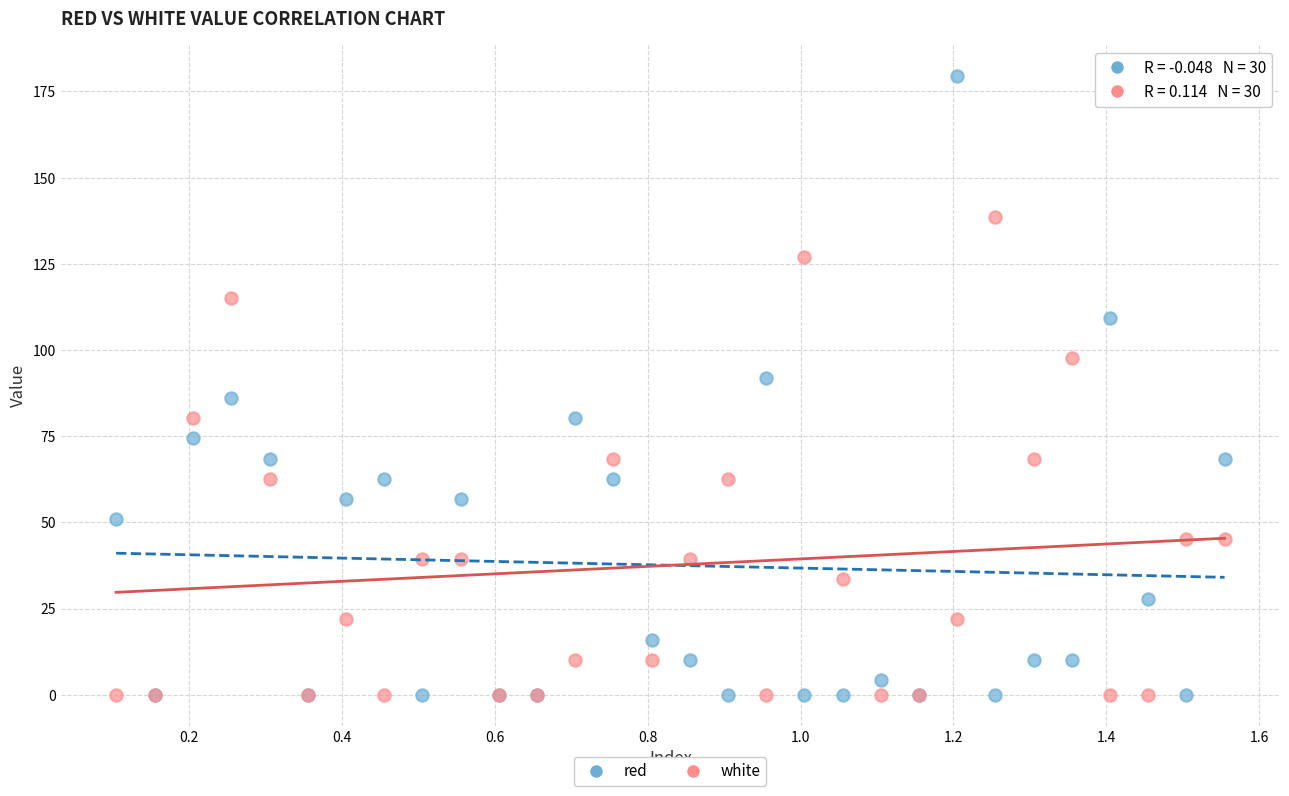

What are all the series names shown in the legend?

red, white